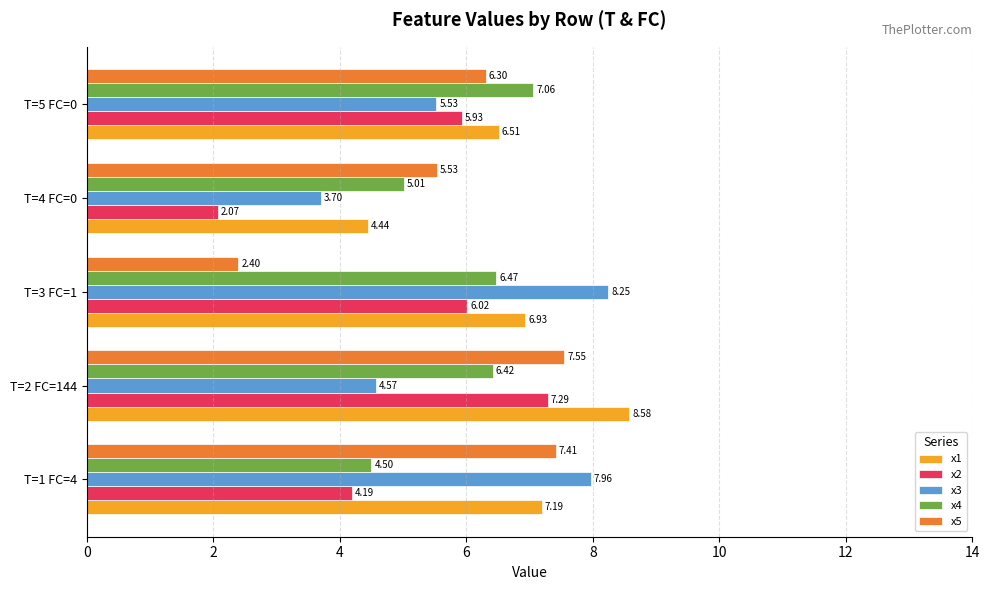

Between T=3 FC=1 and T=4 FC=0, which series saw the biggest shift?

x3